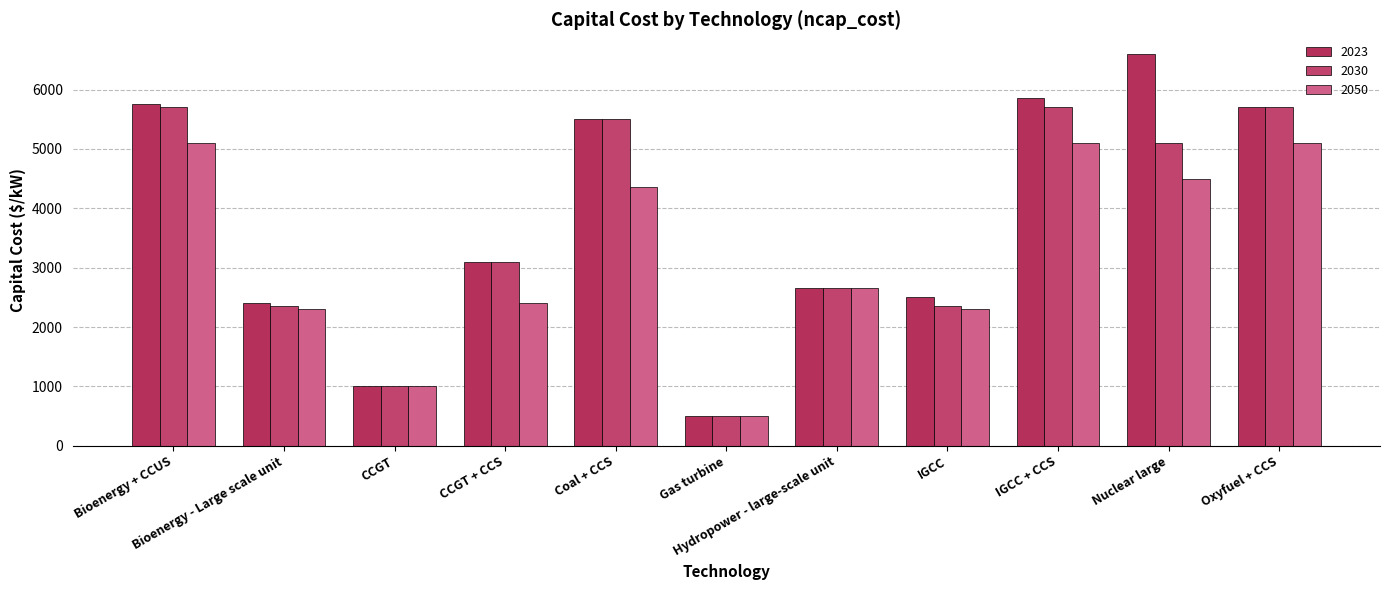

At which category is the sum across all series the highest?

IGCC + CCS